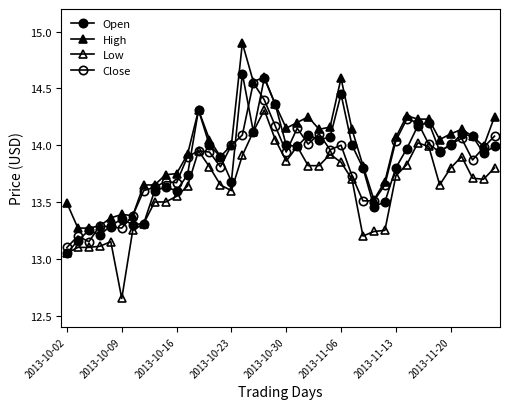

What is the difference between the second highest and minimum values in the Low series?

1.5